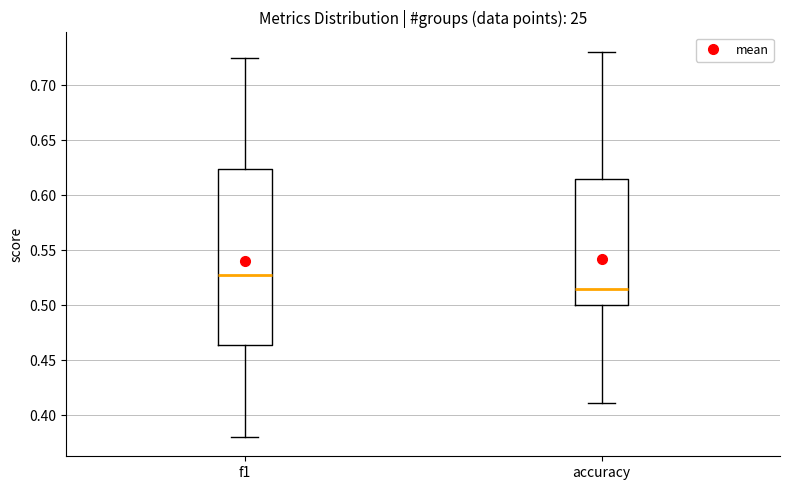

Reading left to right, transcribe this box plot: for each box, give where its median line is, the range the box spans, and where its two whiskers end, as read against the y-axis. The values are not printed on the chart, so give them approximately, as read against the axis.

f1: median 0.525, box 0.465 to 0.625, whiskers 0.380 to 0.725
accuracy: median 0.515, box 0.500 to 0.615, whiskers 0.410 to 0.730